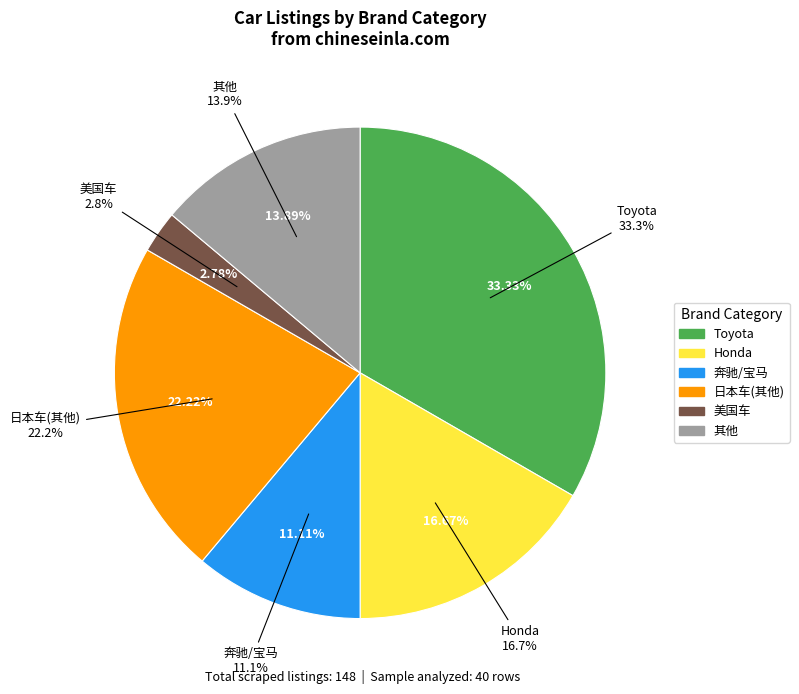

To the nearest percent, what portion does 日本车(其他) represent?

22%